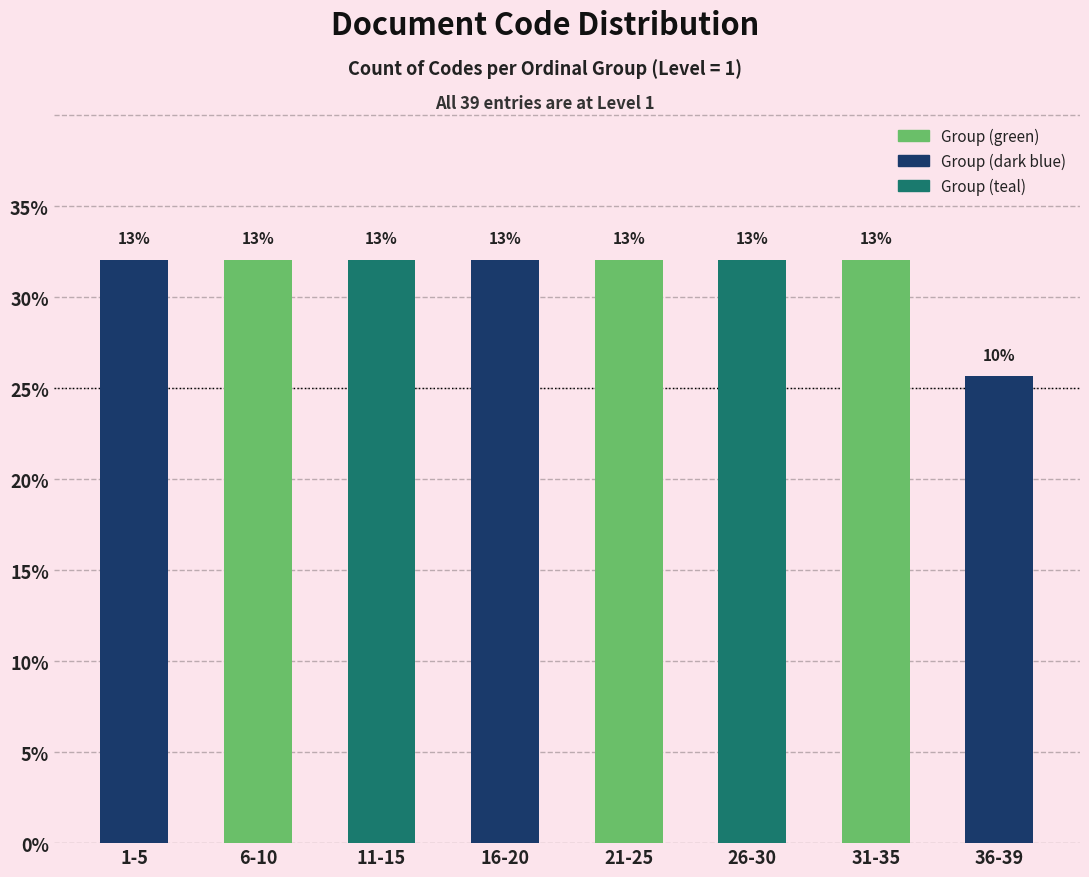

Are the bars horizontal?

No